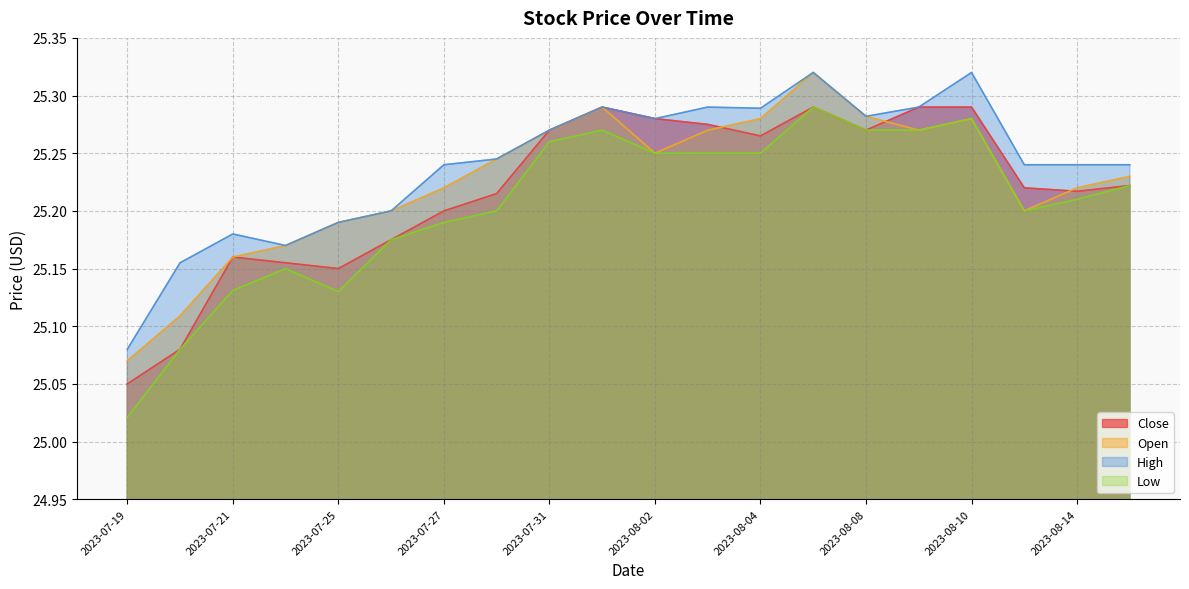

What is the difference between the Low values at 2023-08-10 and 2023-08-15?

0.1